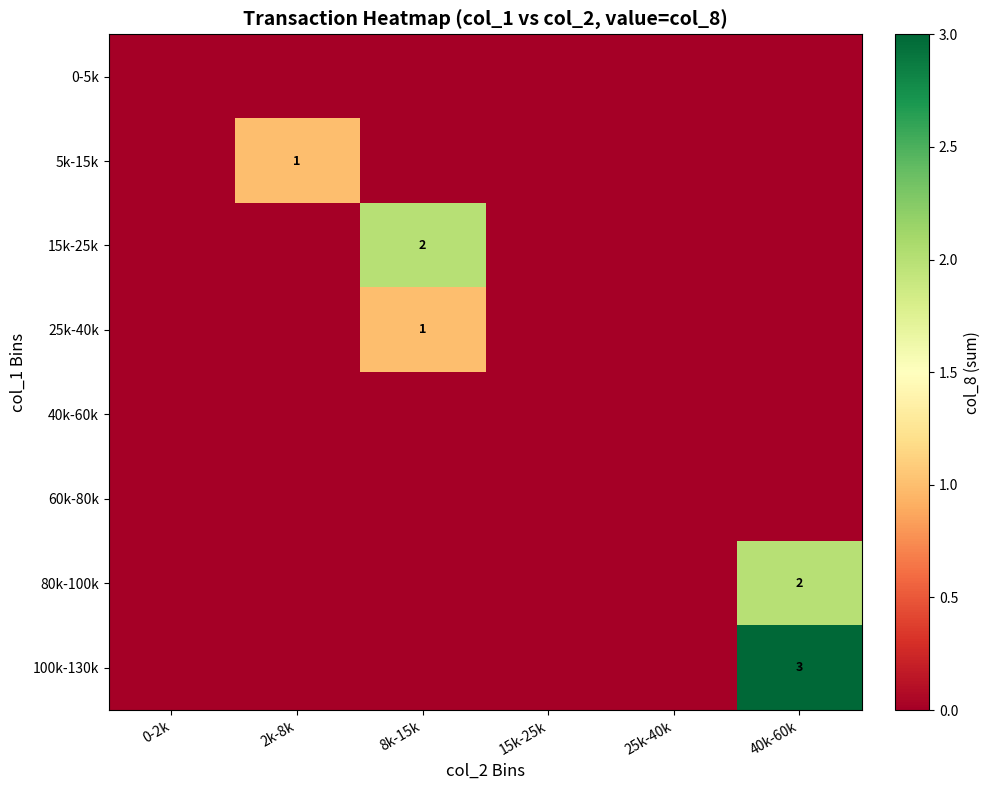

Which has a higher value, 40k-60k or 2k-8k?

40k-60k